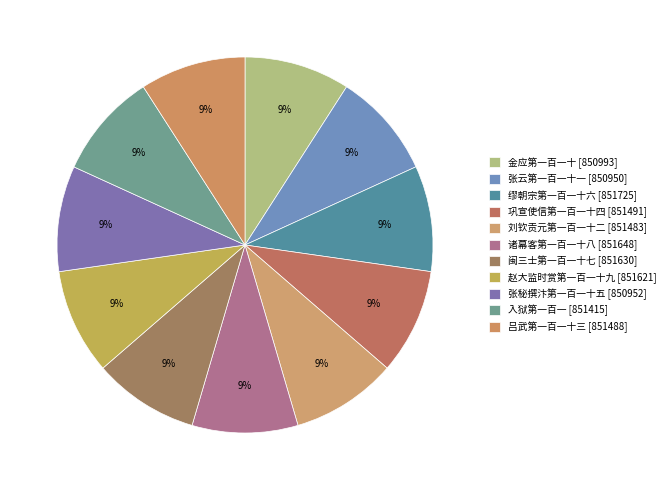

How many segments does this pie chart have?

11